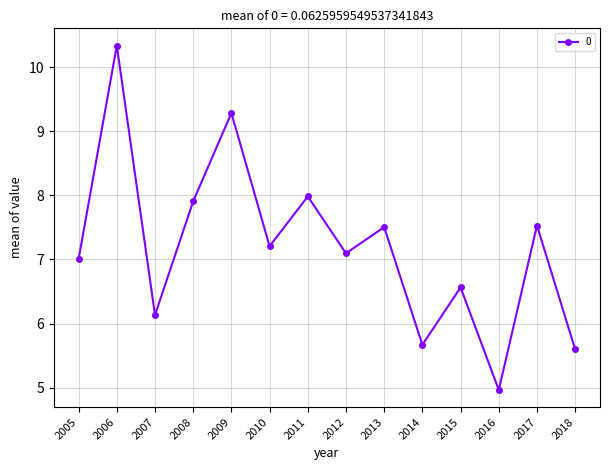

At which category does the chart reach its minimum across all series?

2016